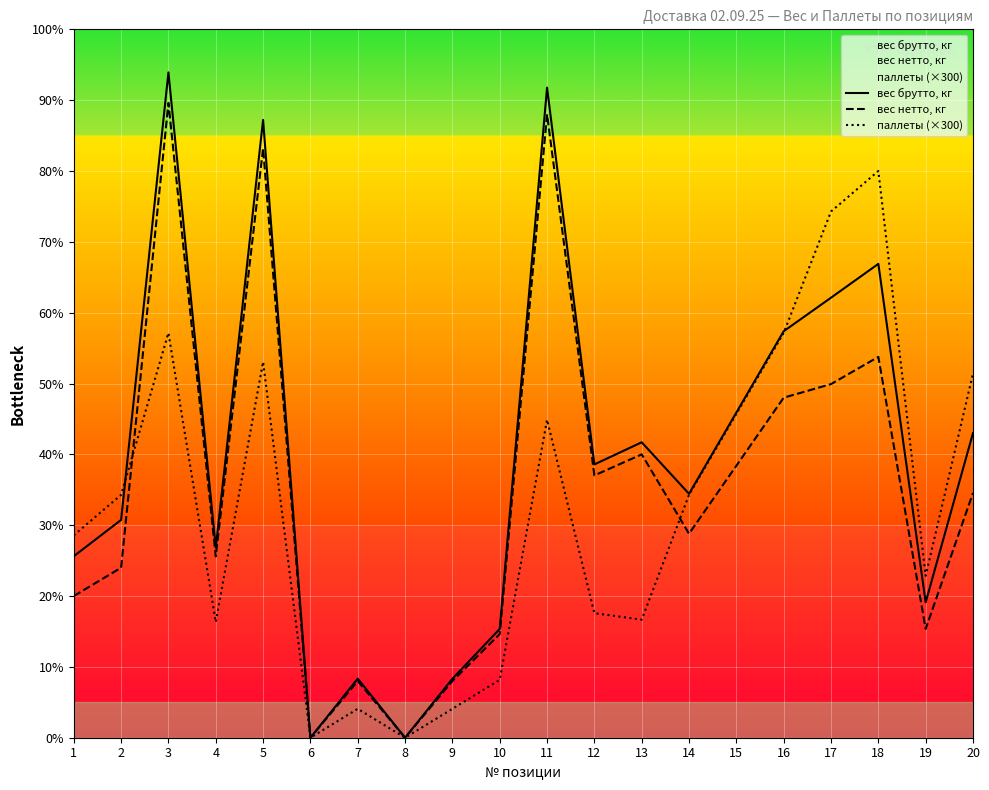

What is the value of the вес нетто, кг point at the 2nd from the left?

252.0